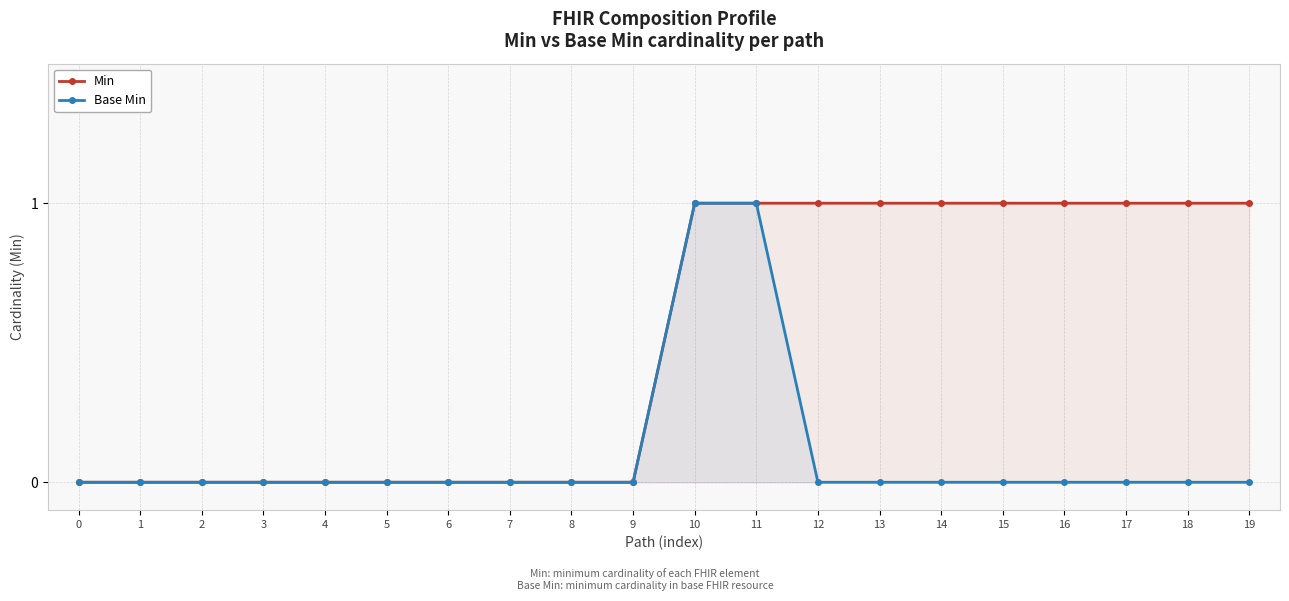

True or false: Min and Base Min intersect in this chart.

False